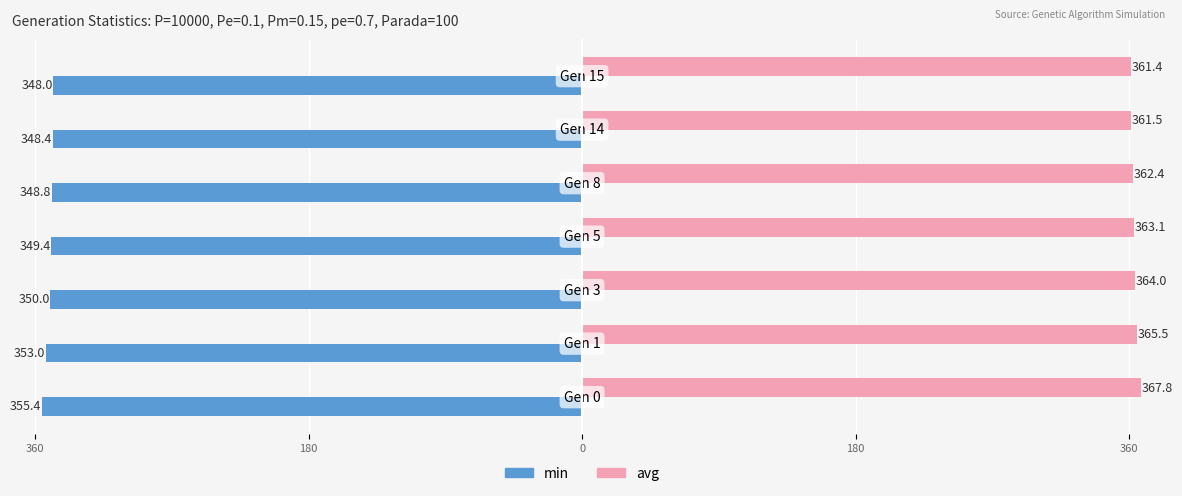

What is the value of the avg bar at the 1st from the left?

367.8